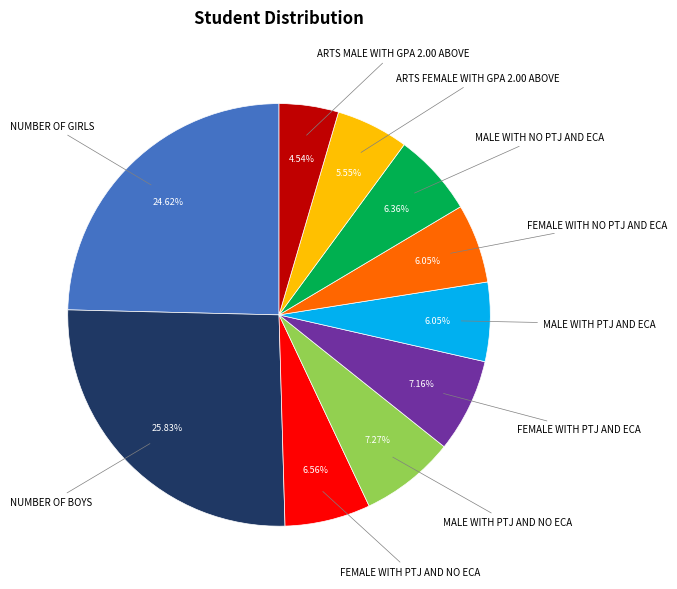

How many segments does this pie chart have?

10